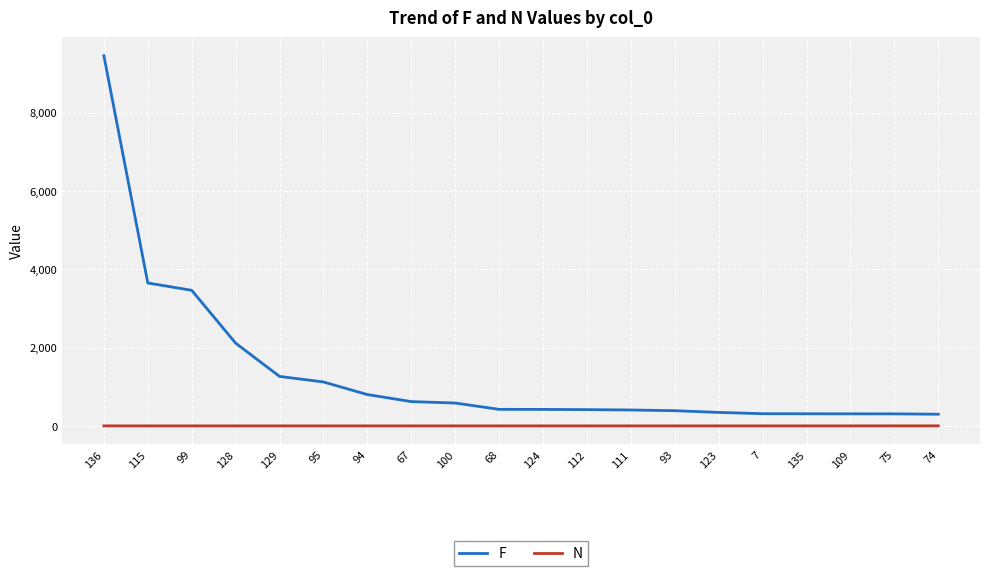

What is the average value of the N series?

1